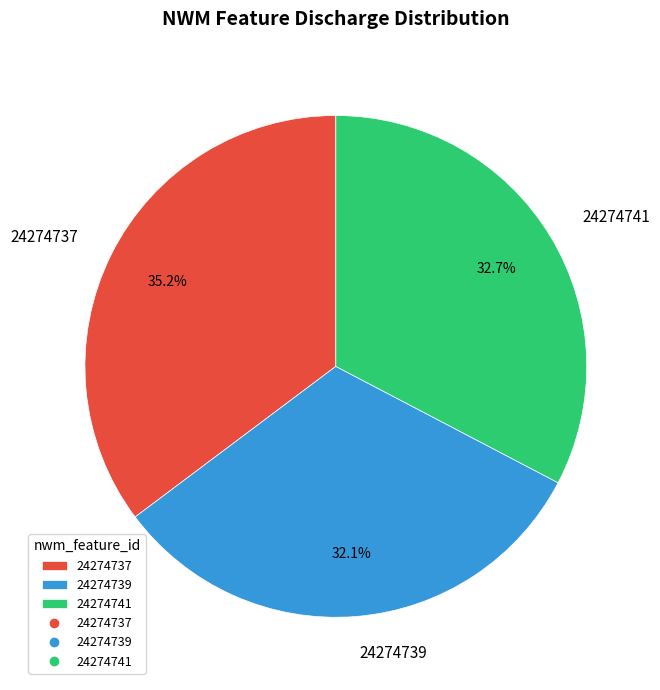

What is the total percentage of 24274739 and 24274741?

64.8%